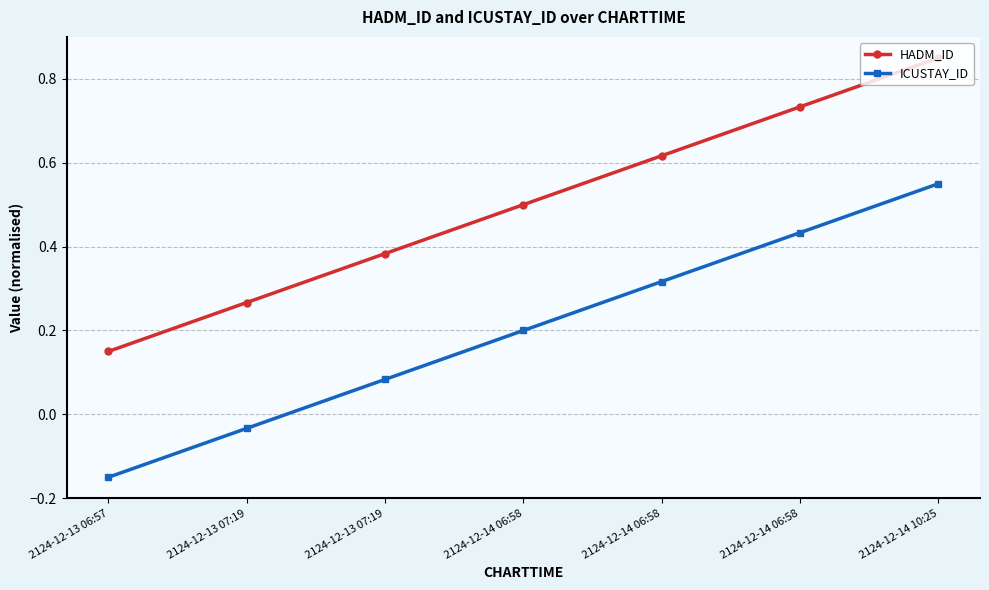

True or false: ICUSTAY_ID has more than 2 interior local peaks.

False